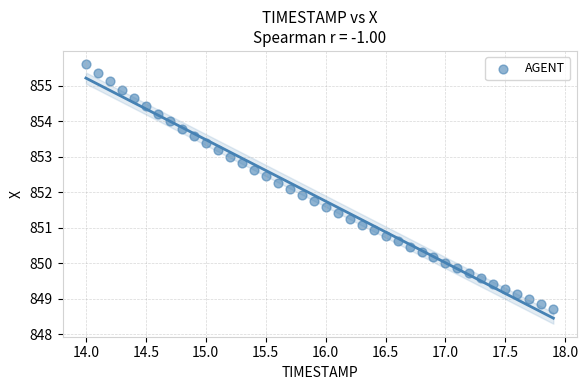

What is the range of X values (max minus min)?

3.9